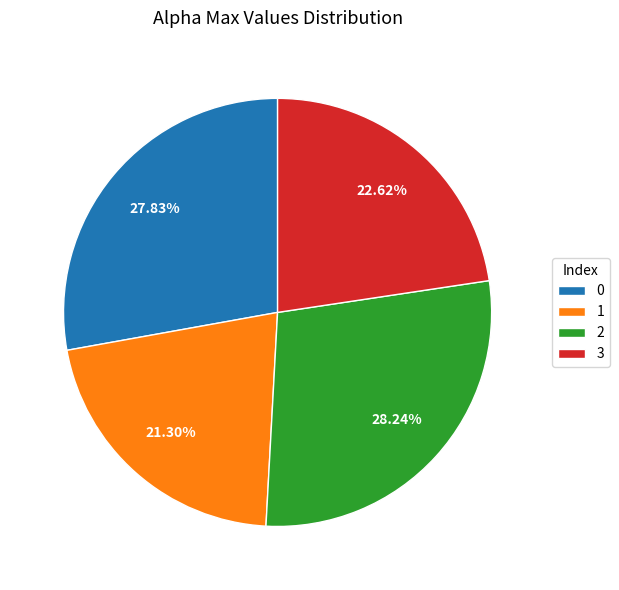

How many slices are in this pie chart?

4